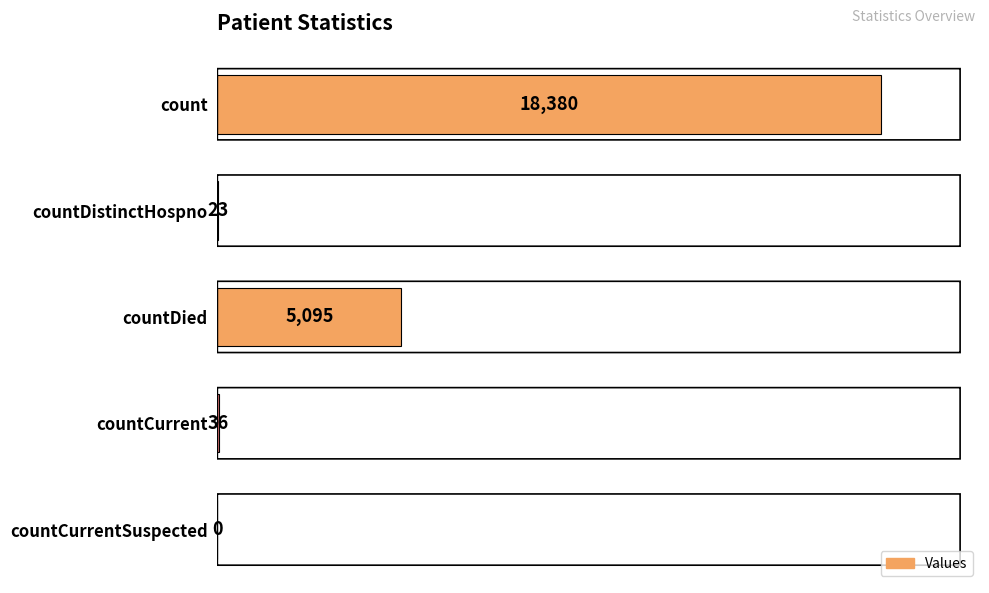

Reading bottom to top, extract all data points from this chart.

countCurrentSuspected=0	countCurrent=36	countDied=5095	countDistinctHospno=23	count=18380